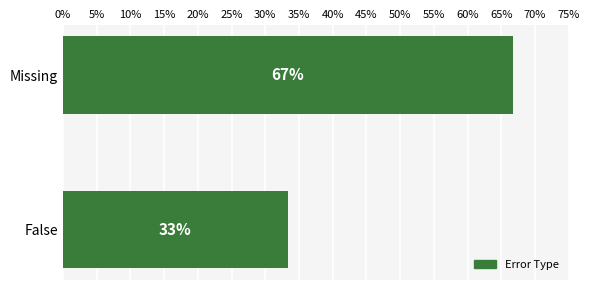

Between Missing and False, which is larger?

Missing